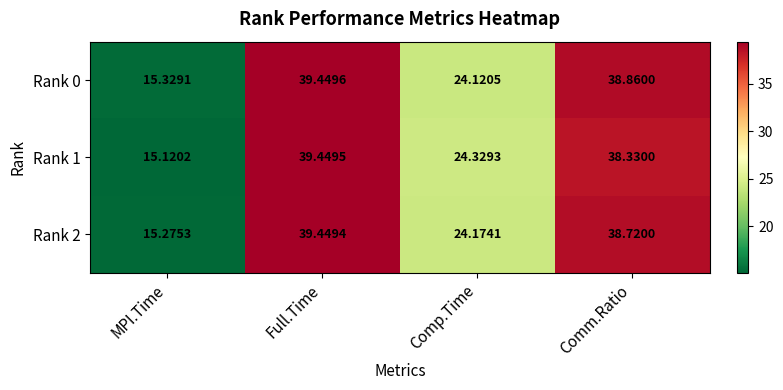

Where does the Rank 1 series first go above 38?

Full.Time